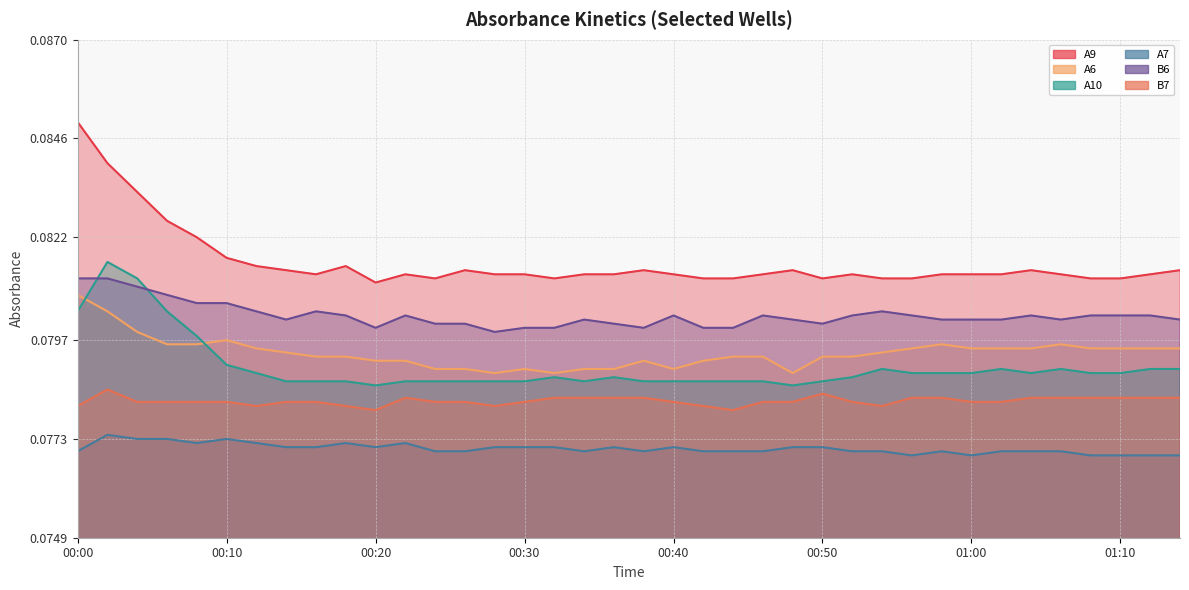

Which has a higher value, 00:46 or 01:14?

01:14